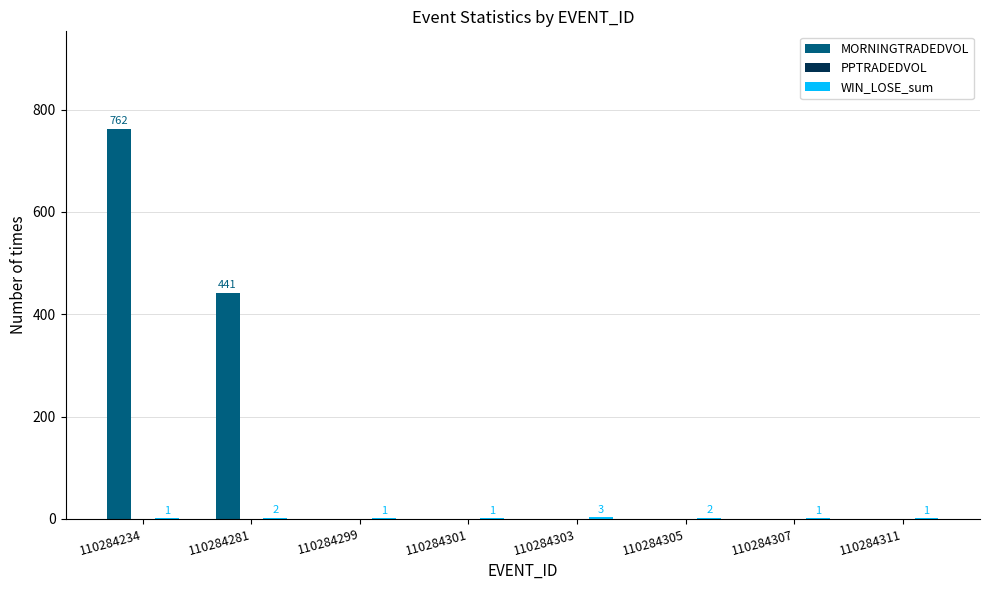

At which category is the sum across all series the highest?

110284234